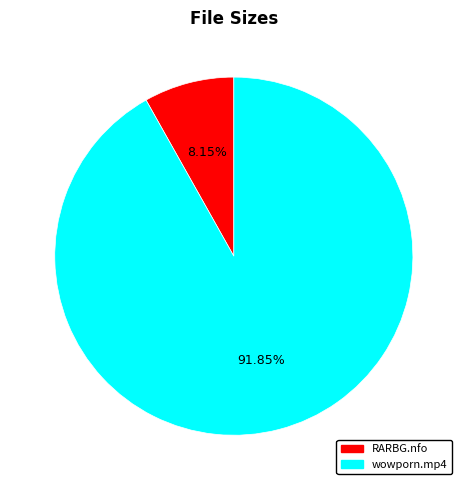

Which category has the smallest portion of the pie?

RARBG.nfo